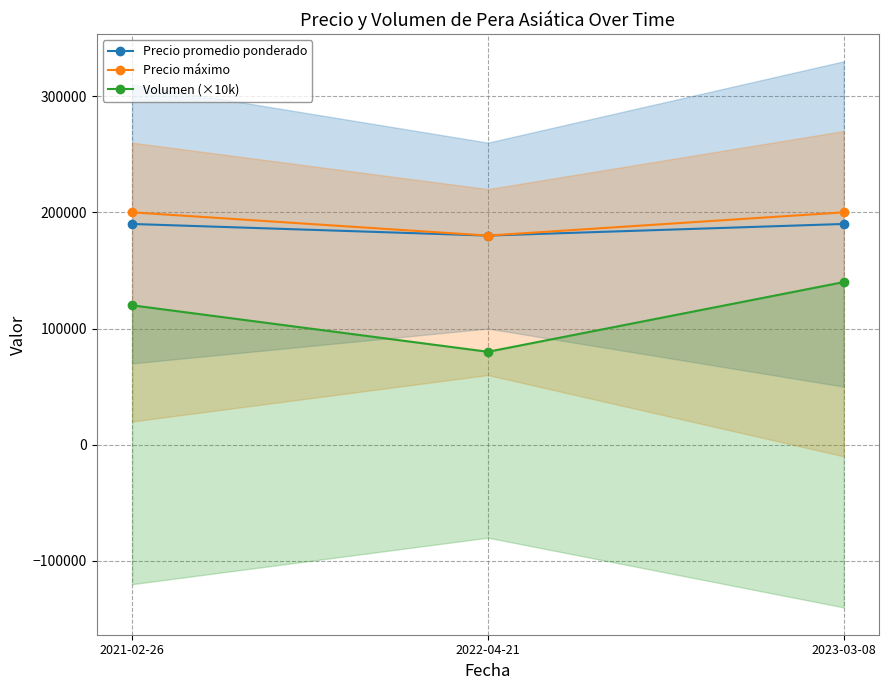

Reading left to right, list all the values displayed in this chart.

Precio promedio ponderado: 2021-02-26=190000	2022-04-21=180000	2023-03-08=190000
Precio máximo: 2021-02-26=200000	2022-04-21=180000	2023-03-08=200000
Volumen (×10k): 2021-02-26=120000	2022-04-21=80000	2023-03-08=140000